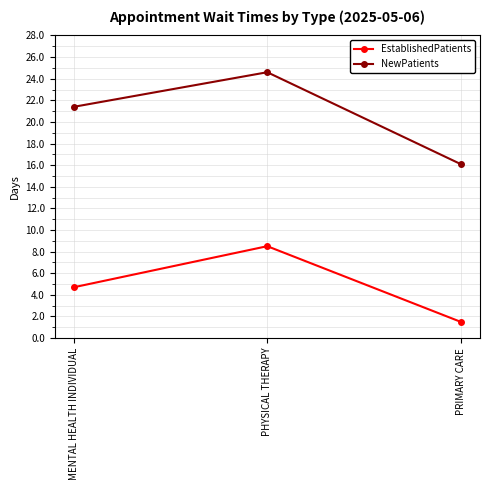

Which series has the largest range (max minus min)?

NewPatients